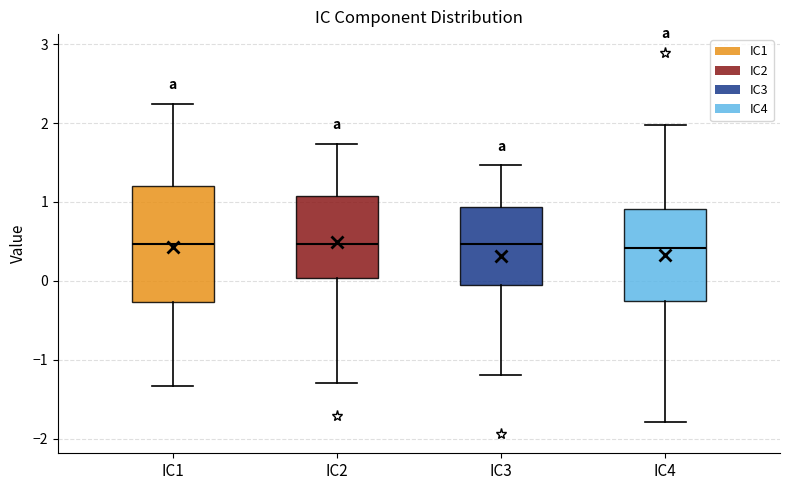

Reading left to right, transcribe this box plot: for each box, give where its median line is, the range the box spans, and where its two whiskers end, as read against the y-axis. The values are not printed on the chart, so give them approximately, as read against the axis.

IC1: median 0.5, box -0.3 to 1.2, whiskers -1.3 to 2.2
IC2: median 0.5, box 0.0 to 1.1, whiskers -1.3 to 1.7
IC3: median 0.5, box -0.1 to 0.9, whiskers -1.2 to 1.5
IC4: median 0.4, box -0.3 to 0.9, whiskers -1.8 to 2.0